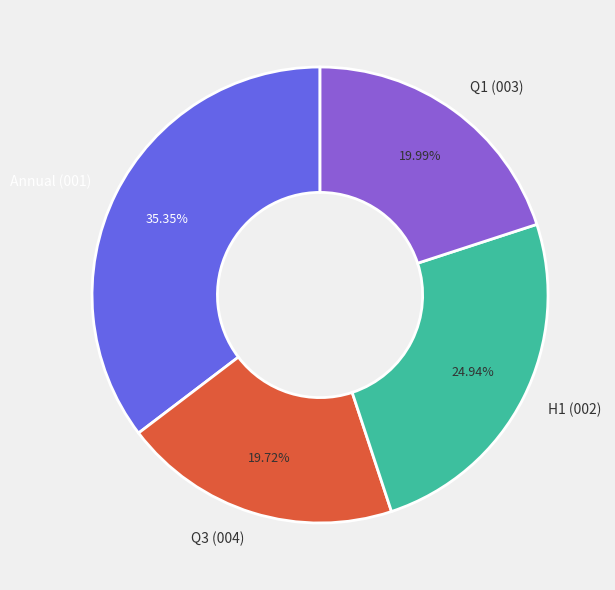

Approximately how many times larger is the value at Annual (001) compared to Q1 (003)?

1.8